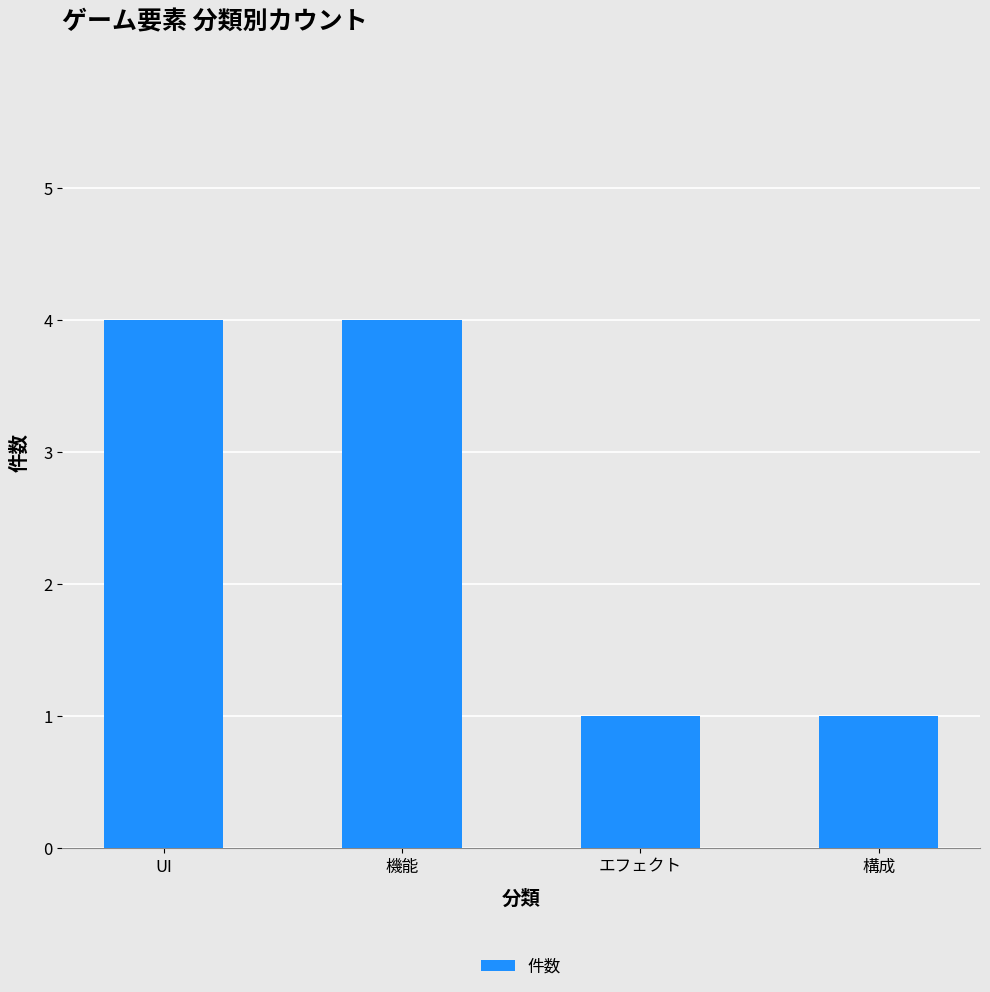

What is the label of the 2nd bar from the left?

機能